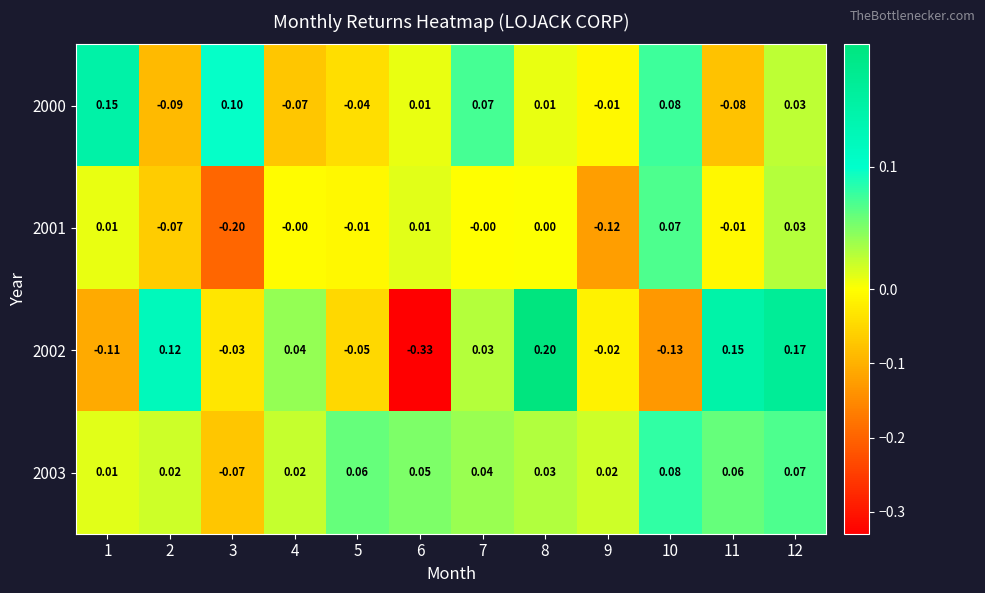

What is the difference between the highest and lowest values at 6?

0.4